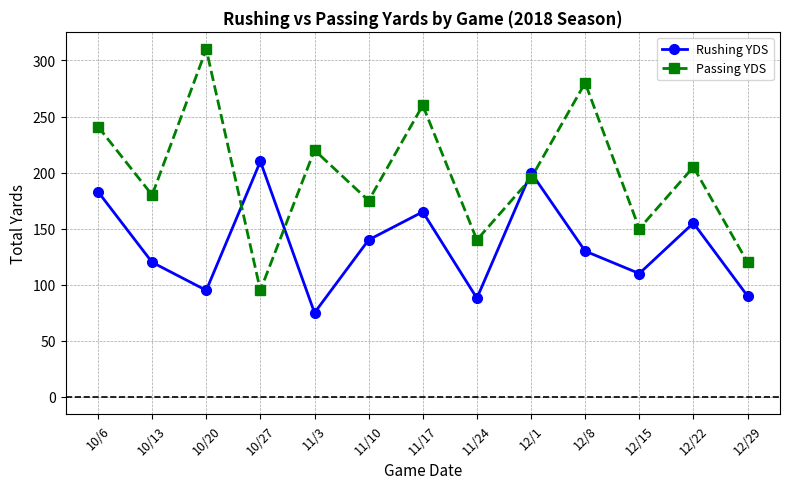

What is the minimum value shown in the chart?

75